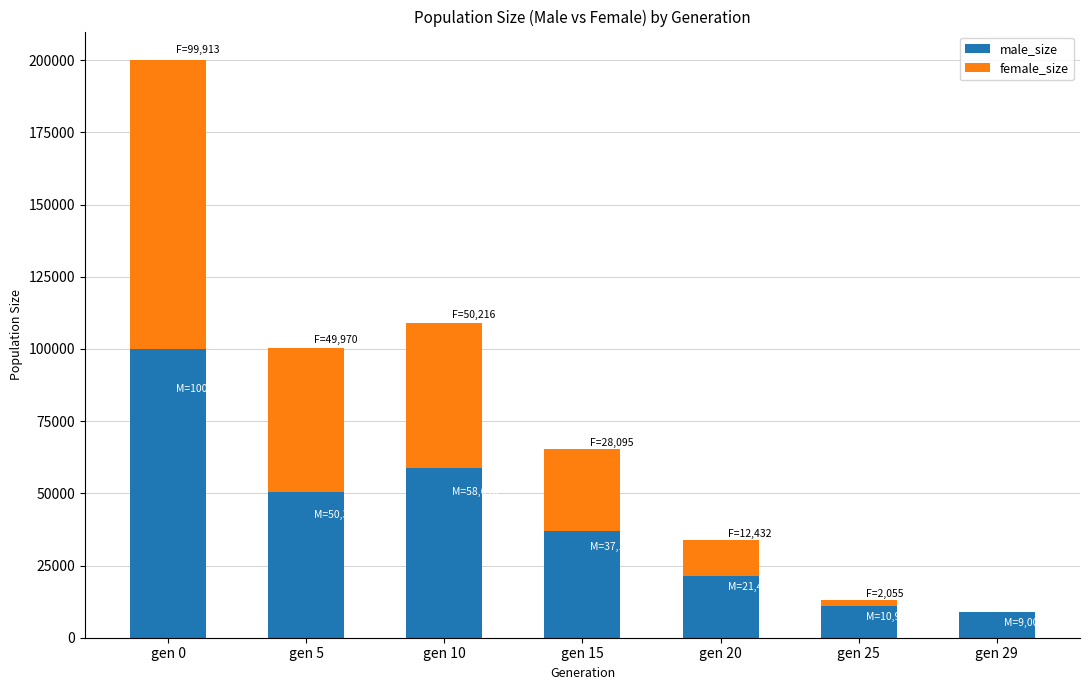

Reading left to right, transcribe the values for male_size.

gen 0=100013	gen 5=50325	gen 10=58646	gen 15=37107	gen 20=21401	gen 25=10960	gen 29=9000